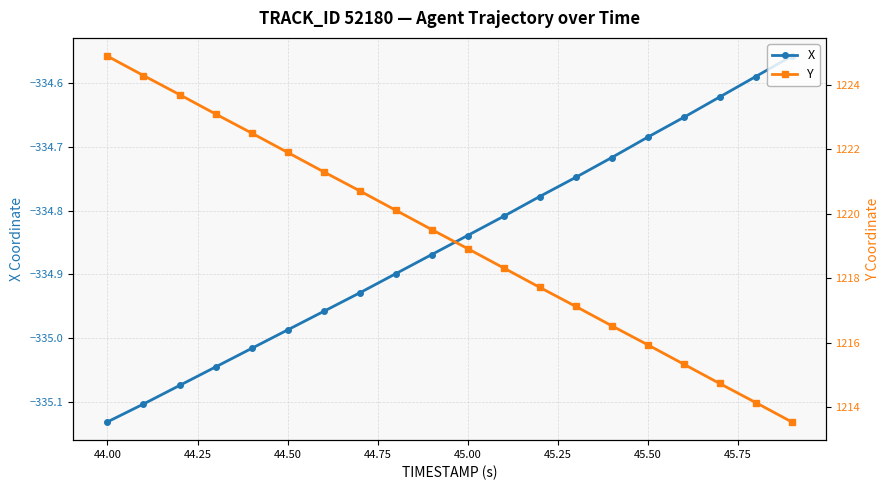

True or false: X has more than 2 interior local peaks.

False